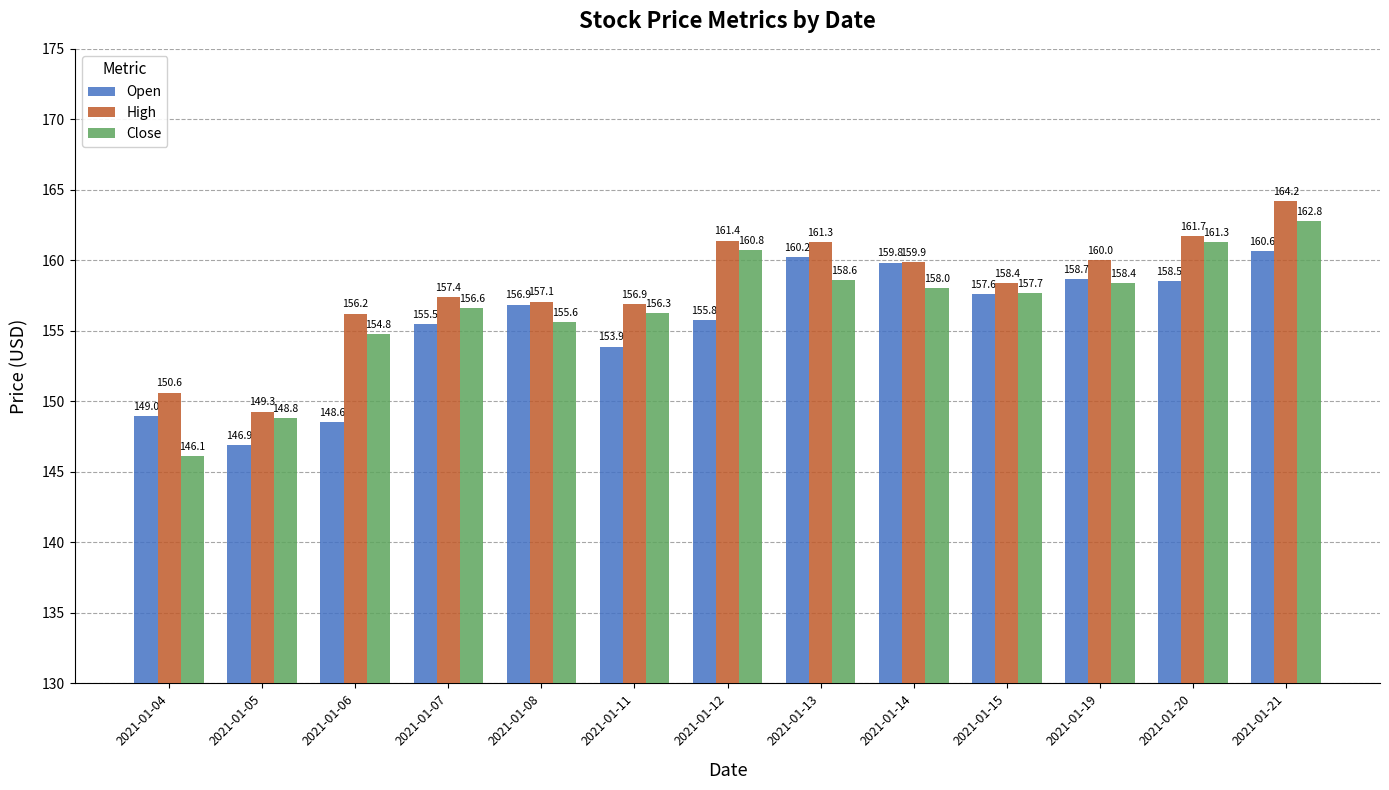

What is the value of the High bar at the 11th from the left?

160.0